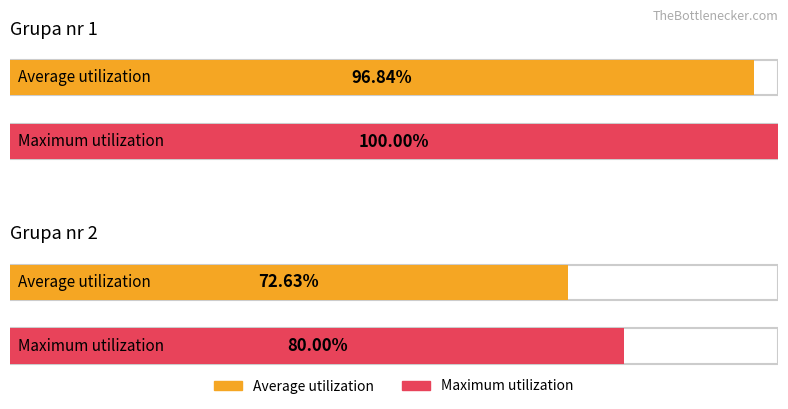

Rank the series by their average value, from lowest to highest.

Average utilization, Maximum utilization